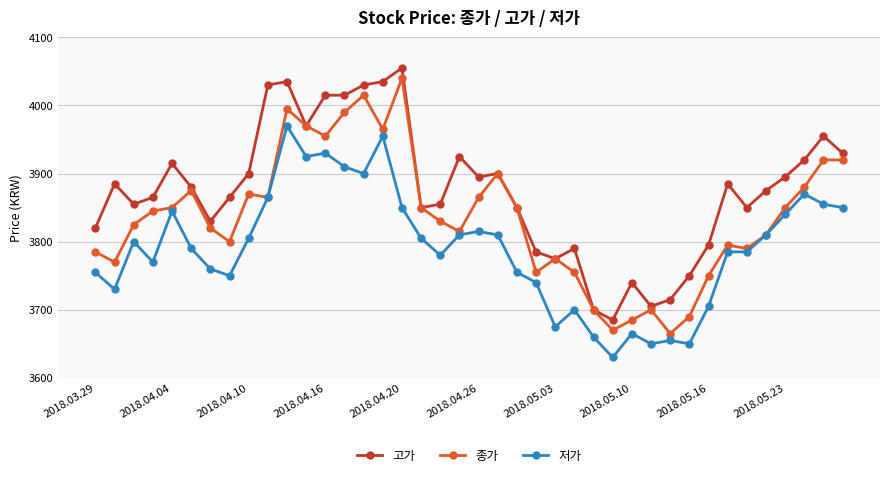

List the series in order of their overall mean, lowest first.

저가, 종가, 고가